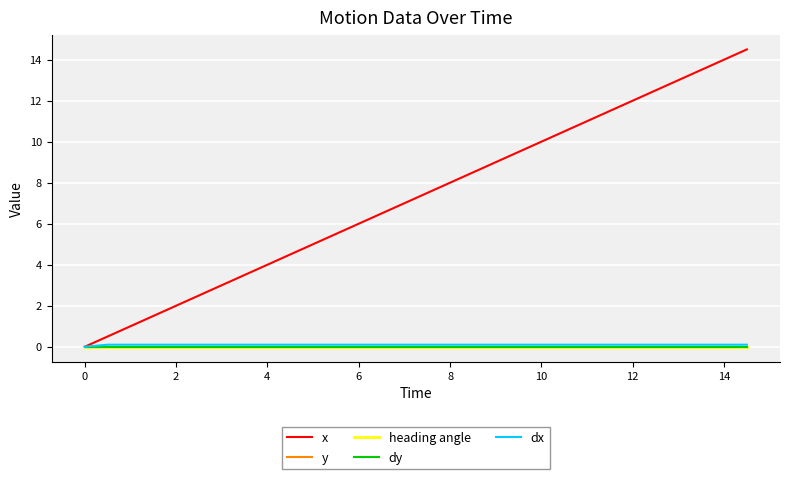

True or false: y and heading angle cross at least once.

False